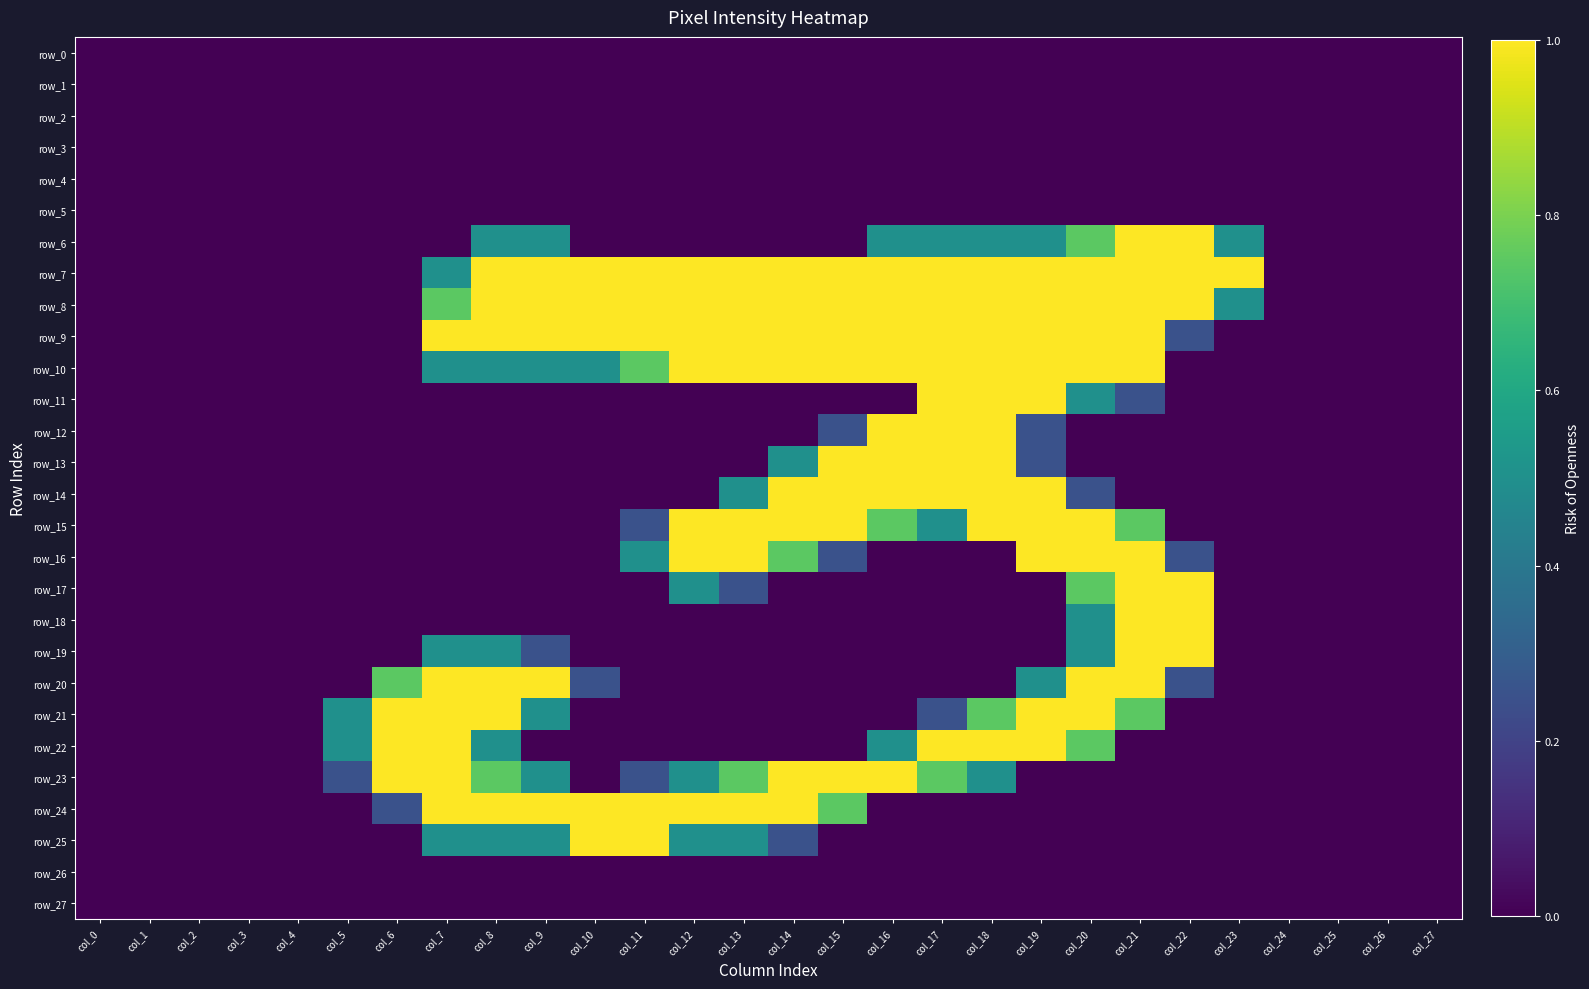

At how many categories does at least one series exceed 0?

19